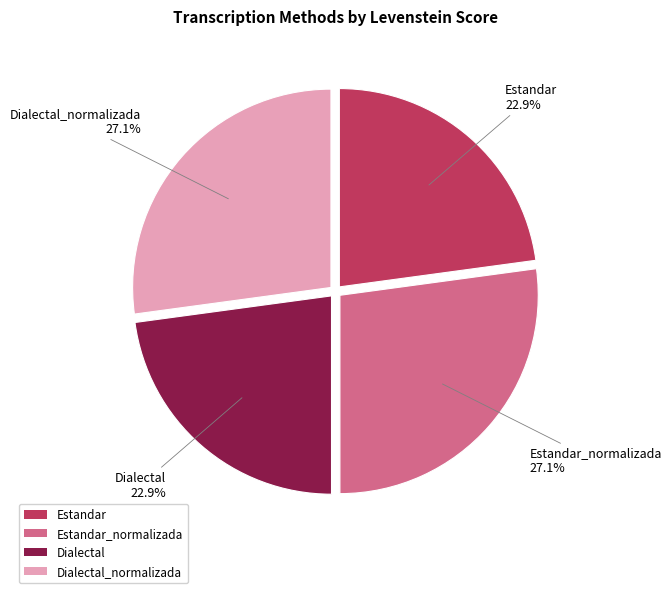

The Dialectal_normalizada slice represents 27% of the pie. True or false?

True